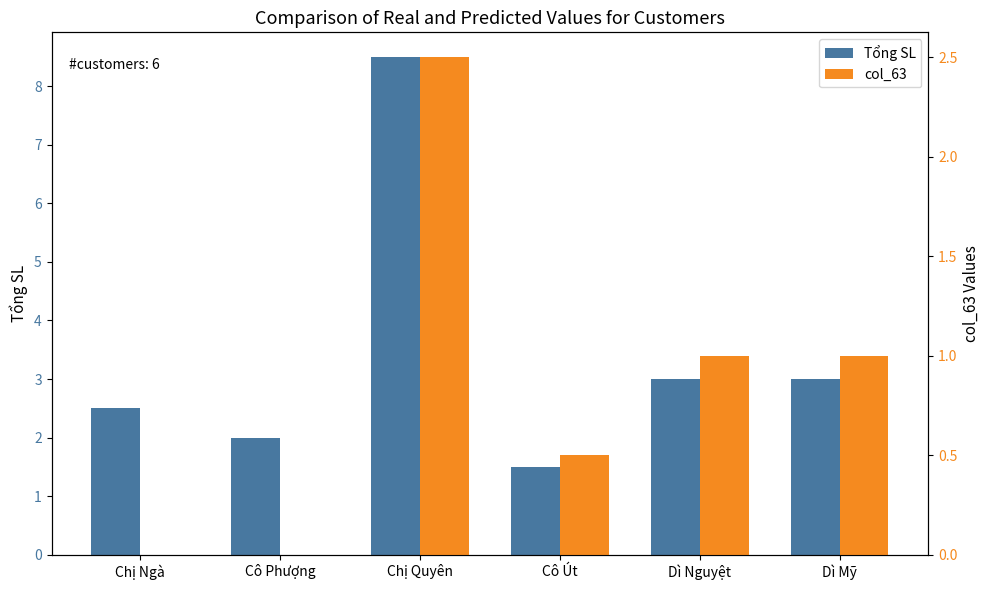

What position from the right is Cô Út?

3